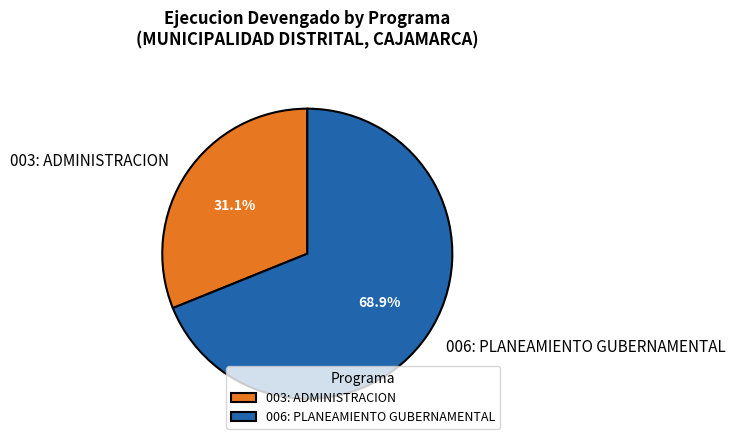

The 003: ADMINISTRACION slice represents 38% of the pie. True or false?

False